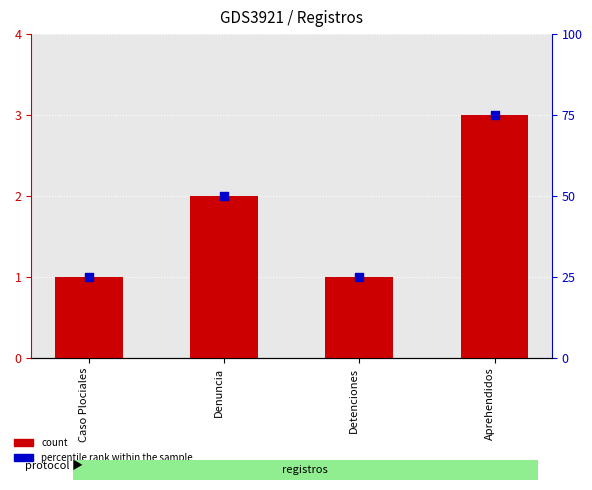

At which category is the sum across all series the highest?

Aprehendidos